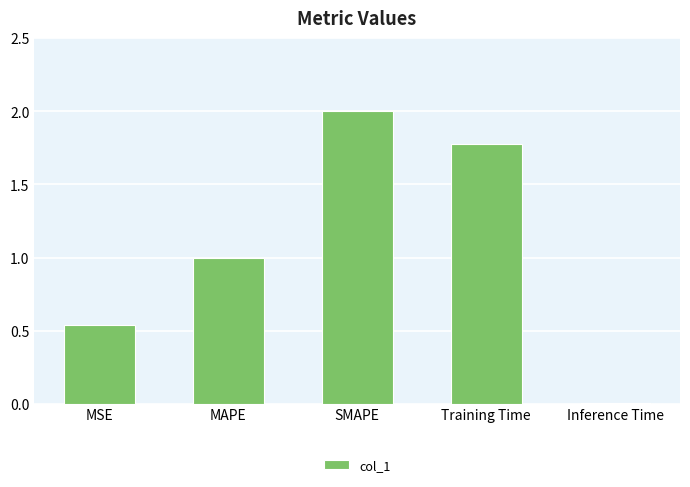

Which has a higher value, MSE or Inference Time?

MSE